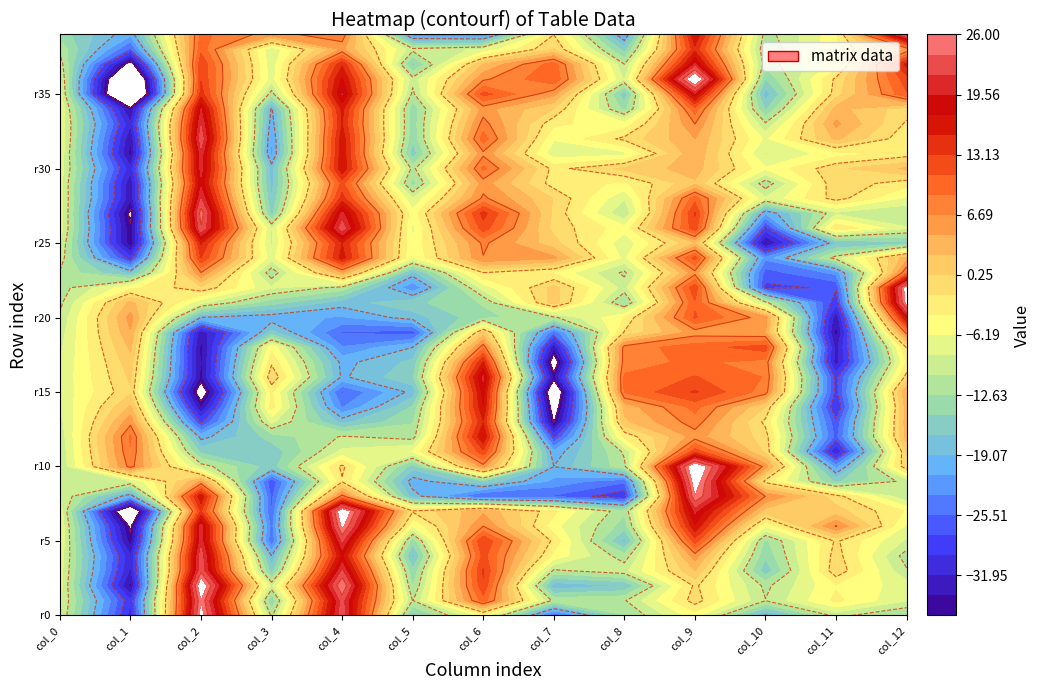

Rank the categories by col_11 value from highest to lowest.

6, 33, 34, 32, 7, 3, 30, 29, 35, 4, 28, 8, 36, 5, 26, 1, 38, 2, 39, 31, 37, 27, 24, 0, 9, 25, 10, 23, 12, 13, 22, 15, 16, 21, 14, 11, 18, 17, 20, 19